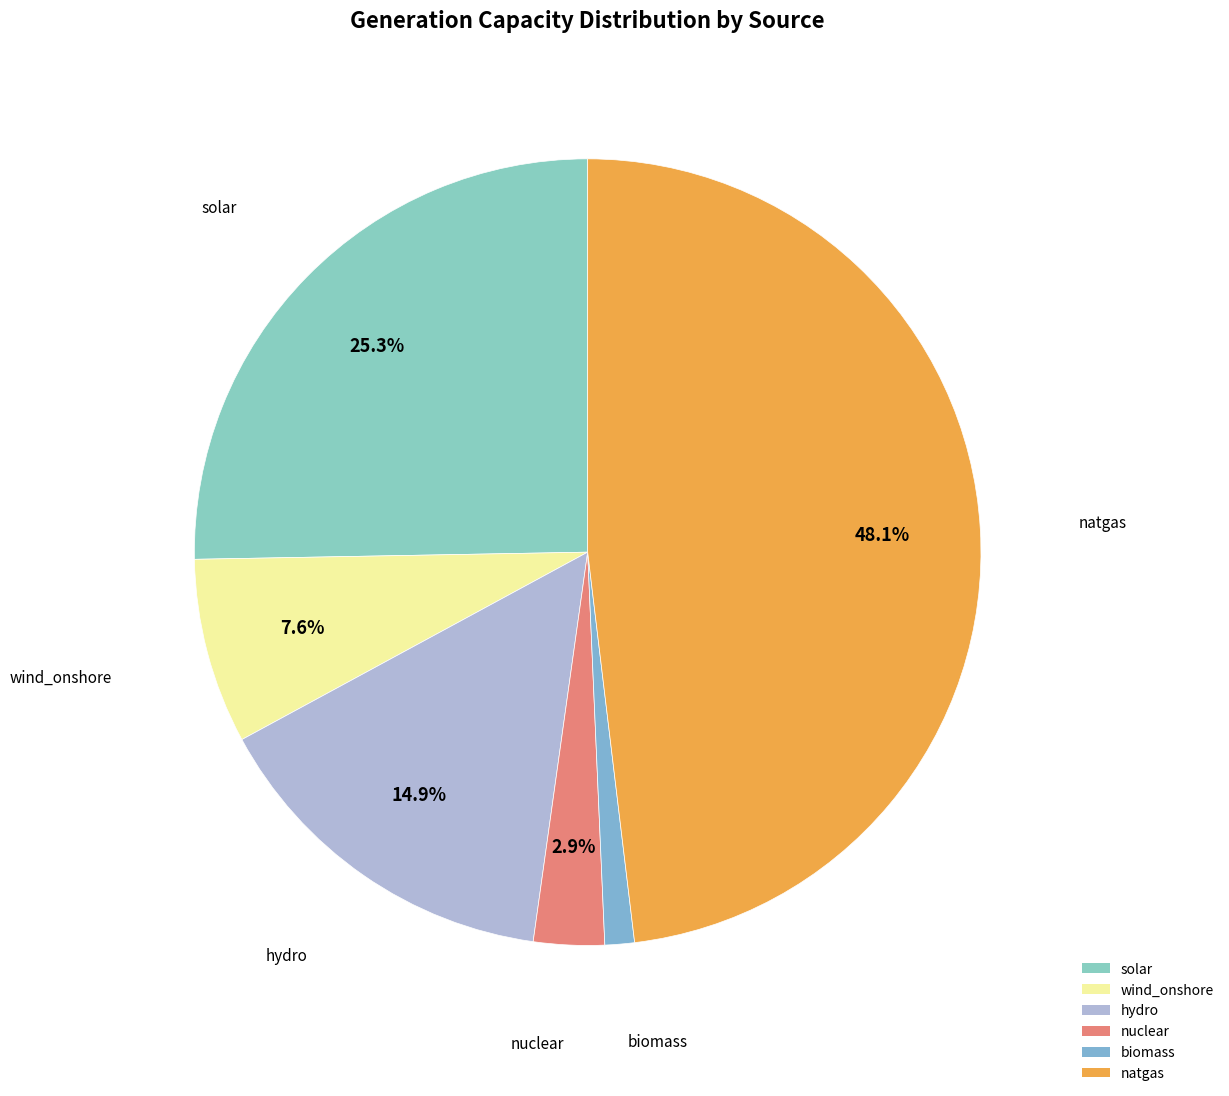

What percentage do solar and natgas together represent?

73.4%